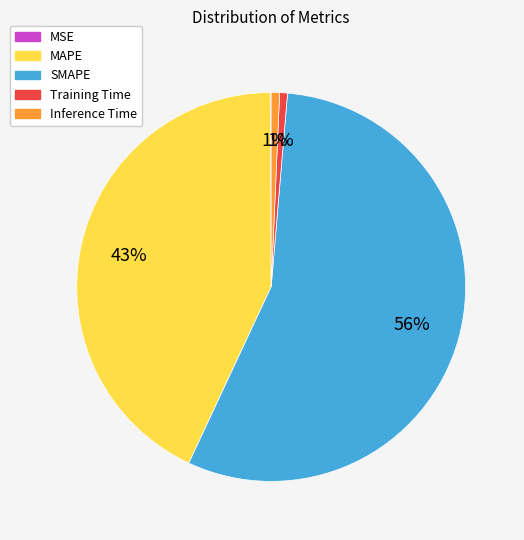

To the nearest percent, what portion does MAPE represent?

43%